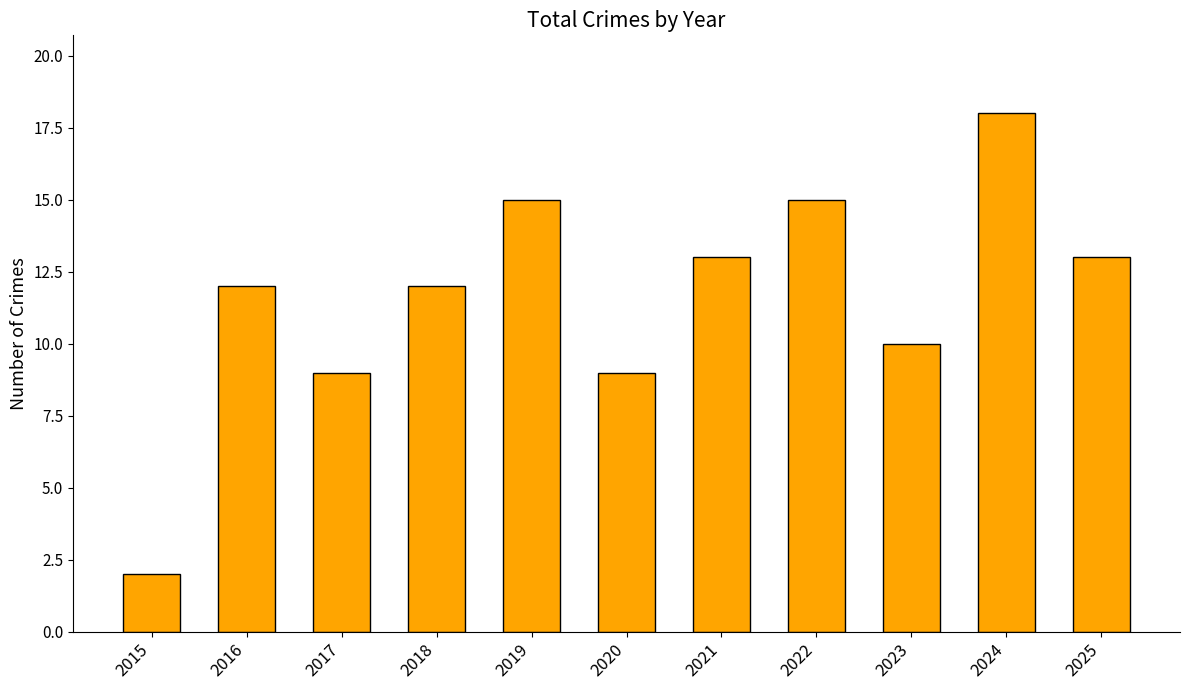

What is the change in value from 2017 to 2021?

+4